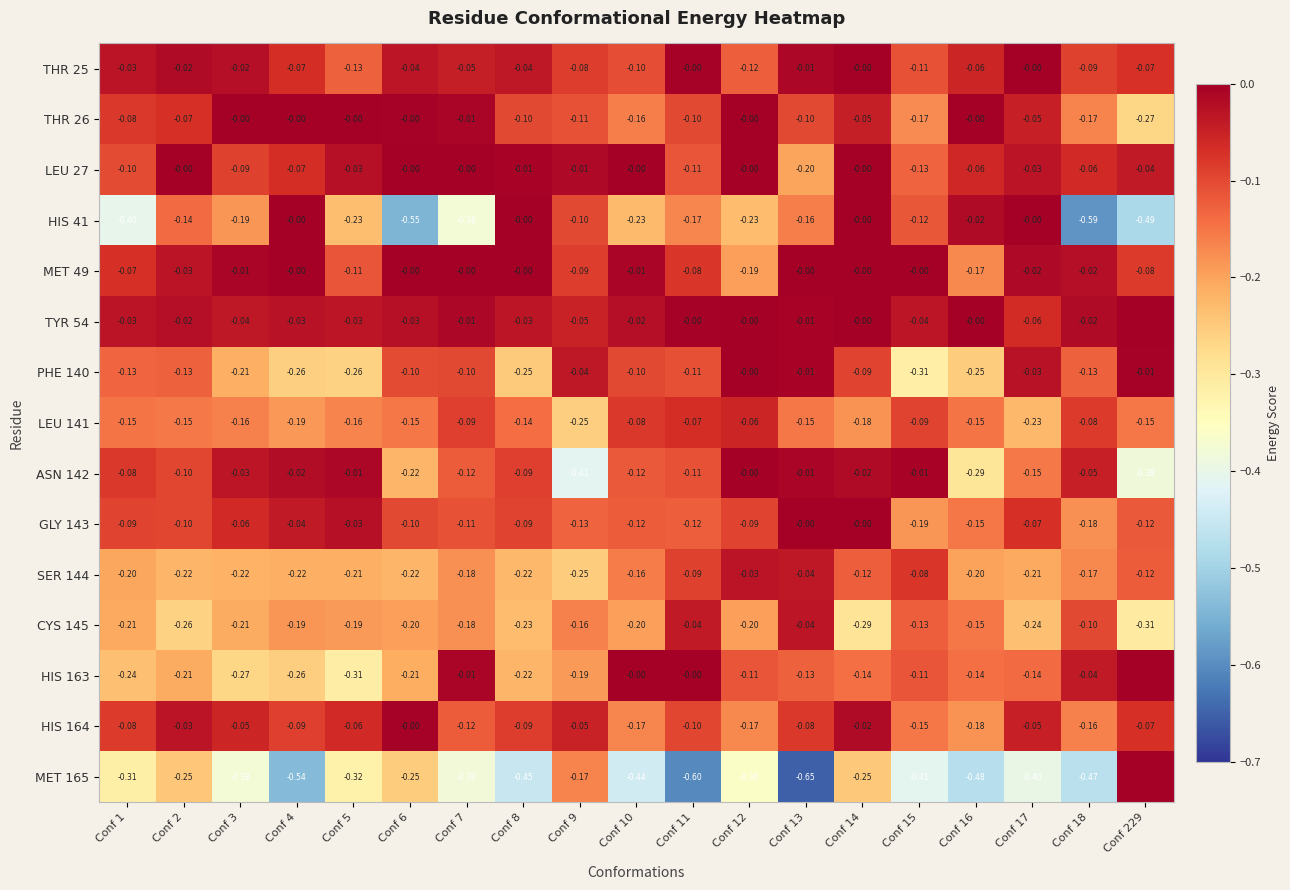

What is the total value across all series at Conf 12?

-1.6